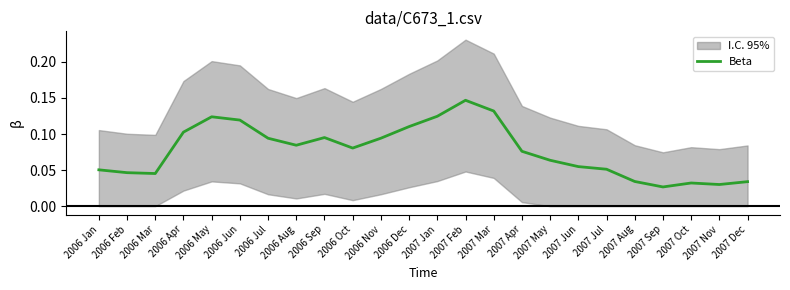

Is it true that the value at 2006 Dec is 0.0?

False